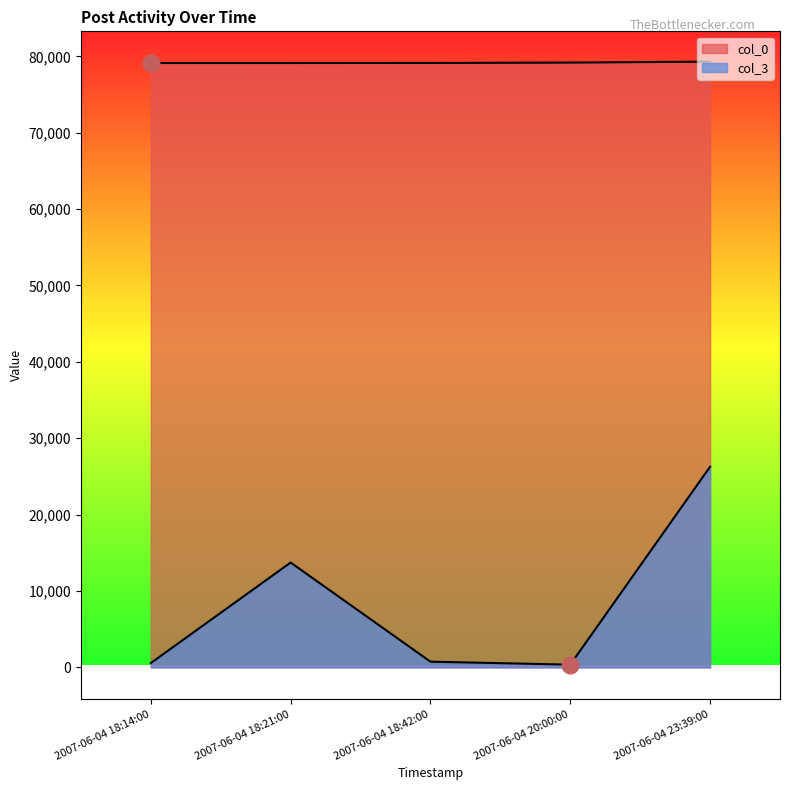

Read the col_3 value at 2007-06-04 18:21:00.

13728